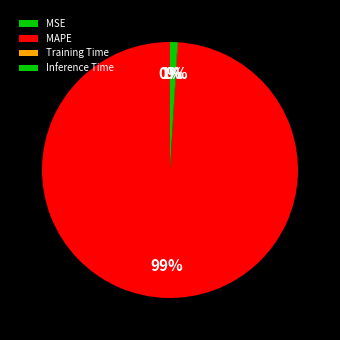

The MSE slice represents 7% of the pie. True or false?

False